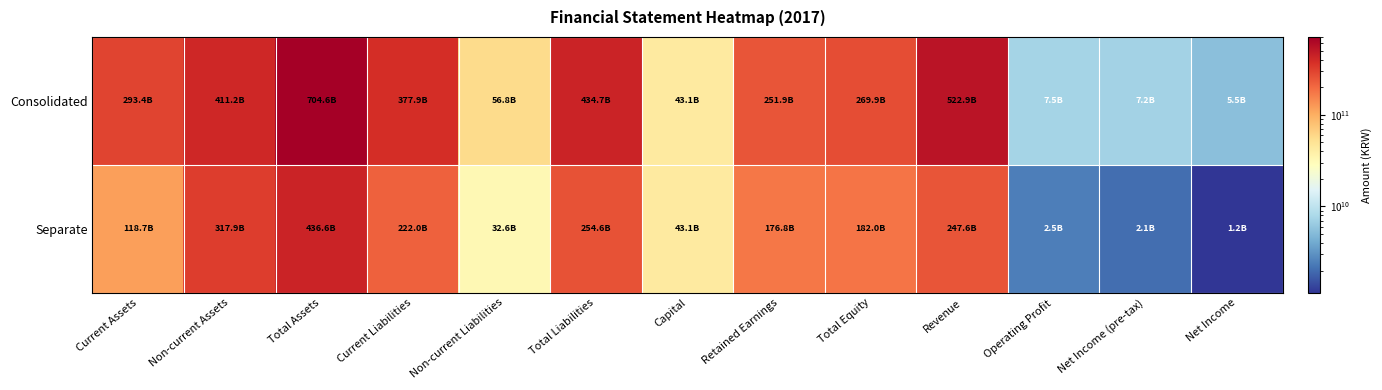

At which category is the sum across all series the highest?

Total Assets